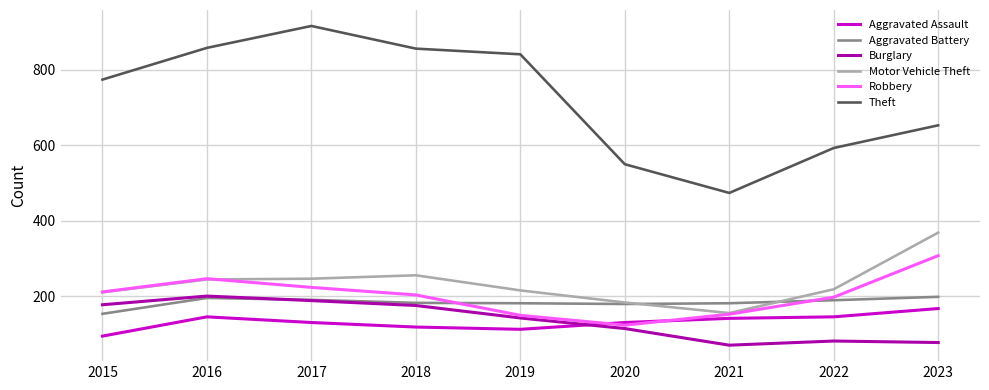

Which category has the highest value in the Aggravated Assault series?

2023